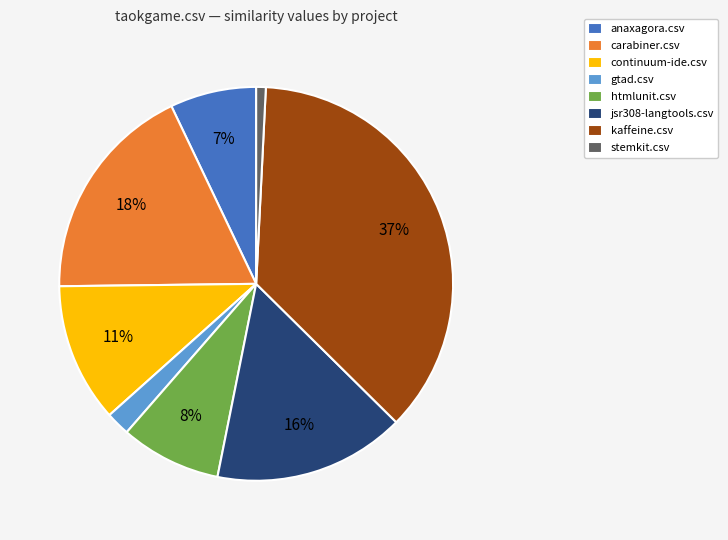

To the nearest percent, what is the average slice percentage?

12%